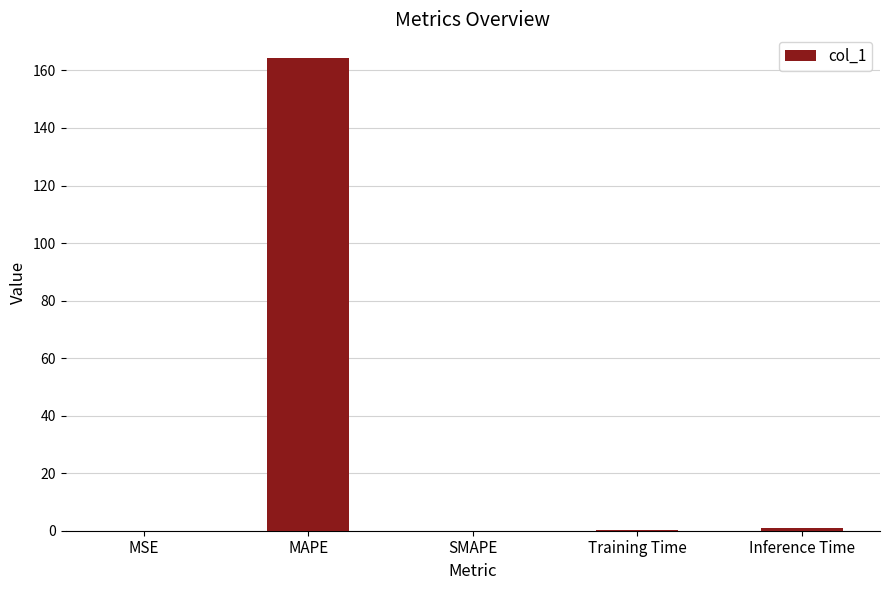

What is the sum of all values?

165.4